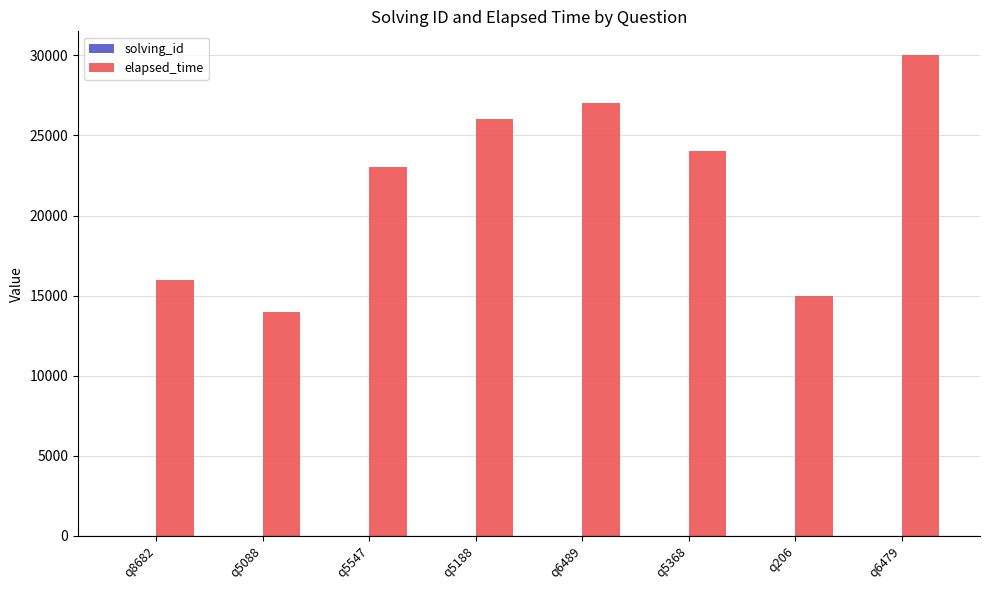

Between q8682 and q5188, which series saw the biggest shift?

elapsed_time